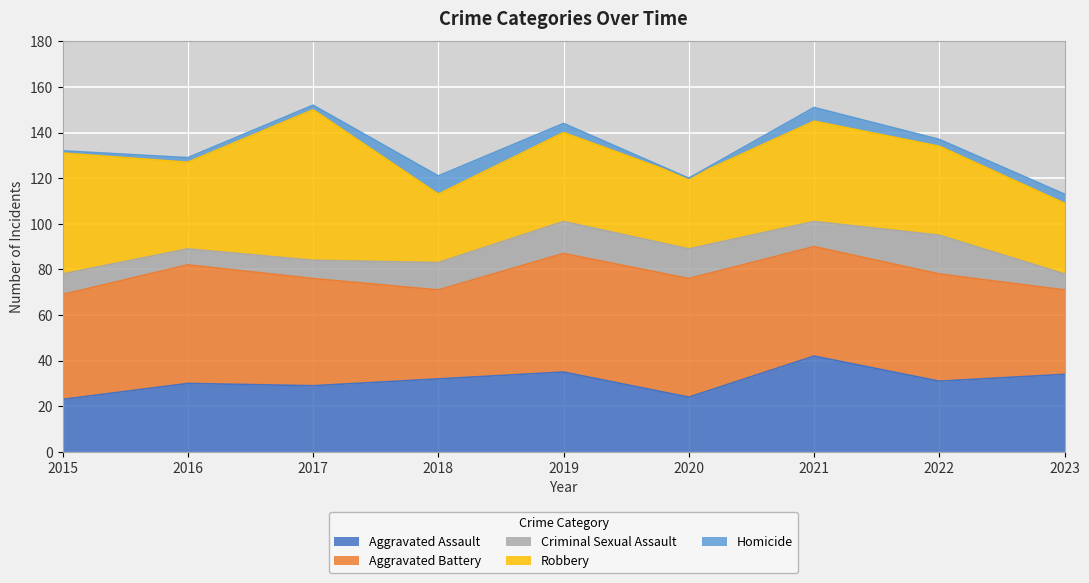

At which category does Aggravated Assault reach its first local peak?

2016